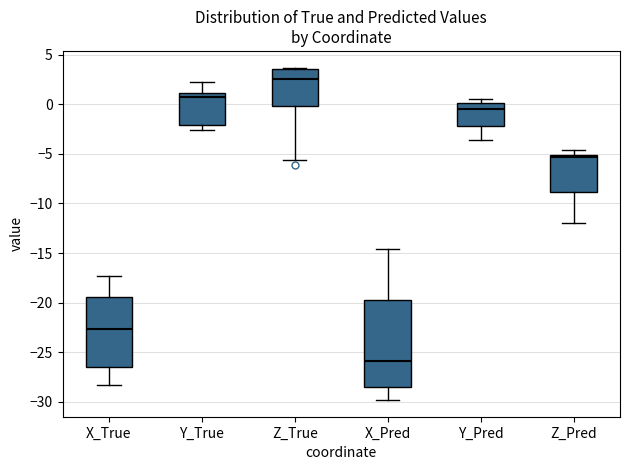

Reading left to right, transcribe this box plot: for each box, give where its median line is, the range the box spans, and where its two whiskers end, as read against the y-axis. The values are not printed on the chart, so give them approximately, as read against the axis.

X_True: median -22.5, box -26.5 to -19.5, whiskers -28.5 to -17.5
Y_True: median 1.0 (just below the box's upper edge), box -2.0 to 1.0, whiskers -2.5 to 2.0
Z_True: median 2.5, box 0.0 to 3.5, whiskers -5.5 to 3.5 (just above the box's upper edge)
X_Pred: median -26.0, box -28.5 to -19.5, whiskers -30.0 to -14.5
Y_Pred: median -0.5, box -2.0 to 0.0, whiskers -3.5 to 0.5
Z_Pred: median -5.5, box -9.0 to -5.0, whiskers -12.0 to -4.5